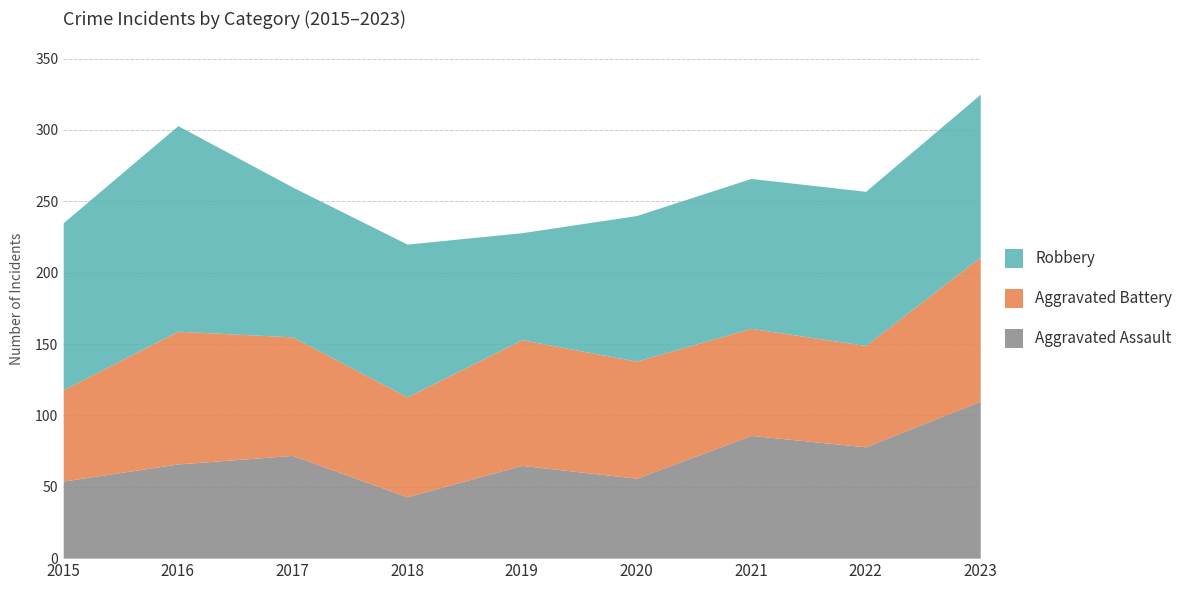

Where is Aggravated Assault nearest to the value 76?

2022